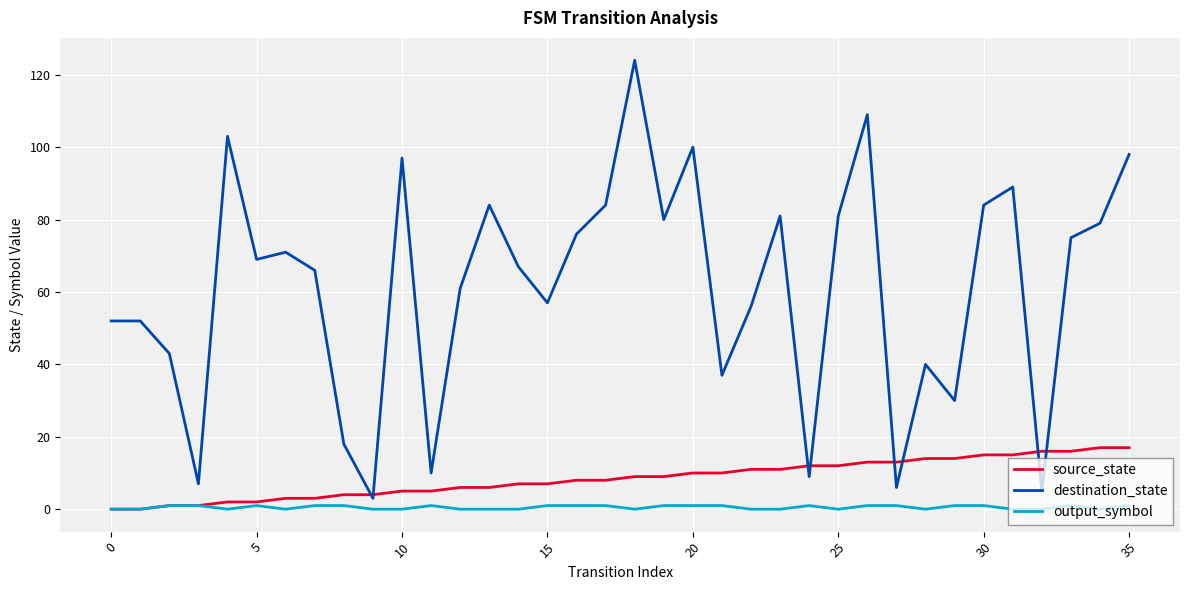

True or false: output_symbol and destination_state cross at least once.

False